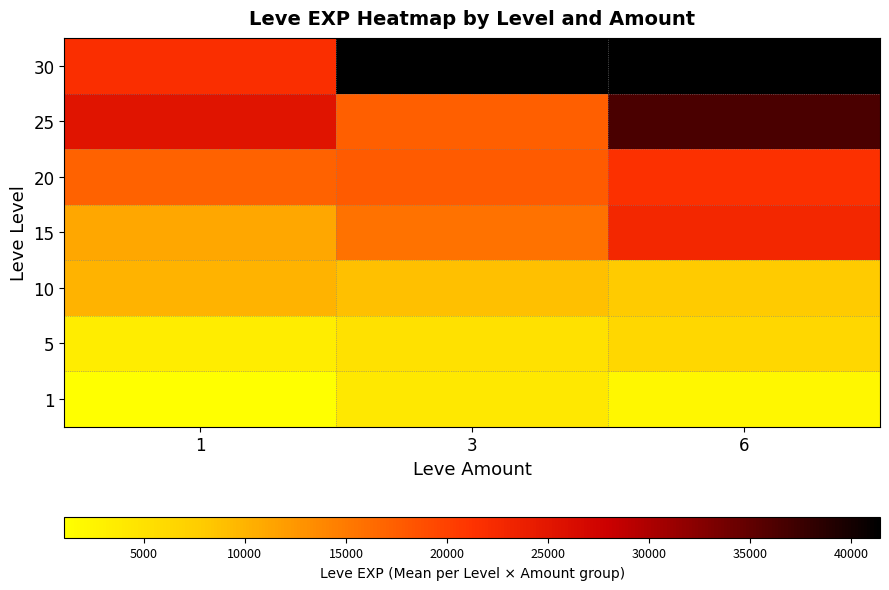

What is the minimum value shown in the chart?

1075